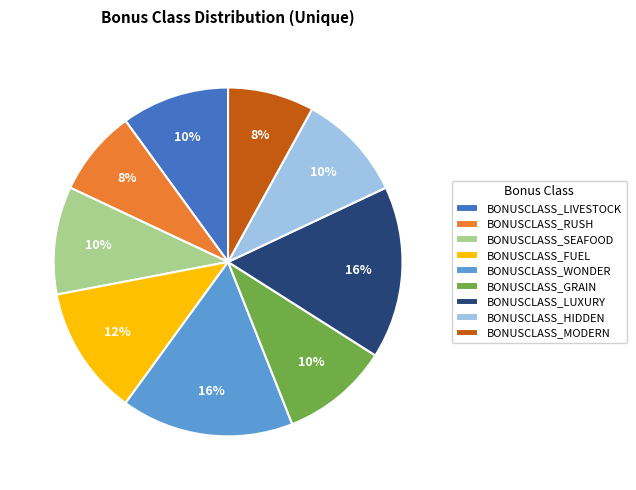

Is there any slice that represents more than half of the pie?

No